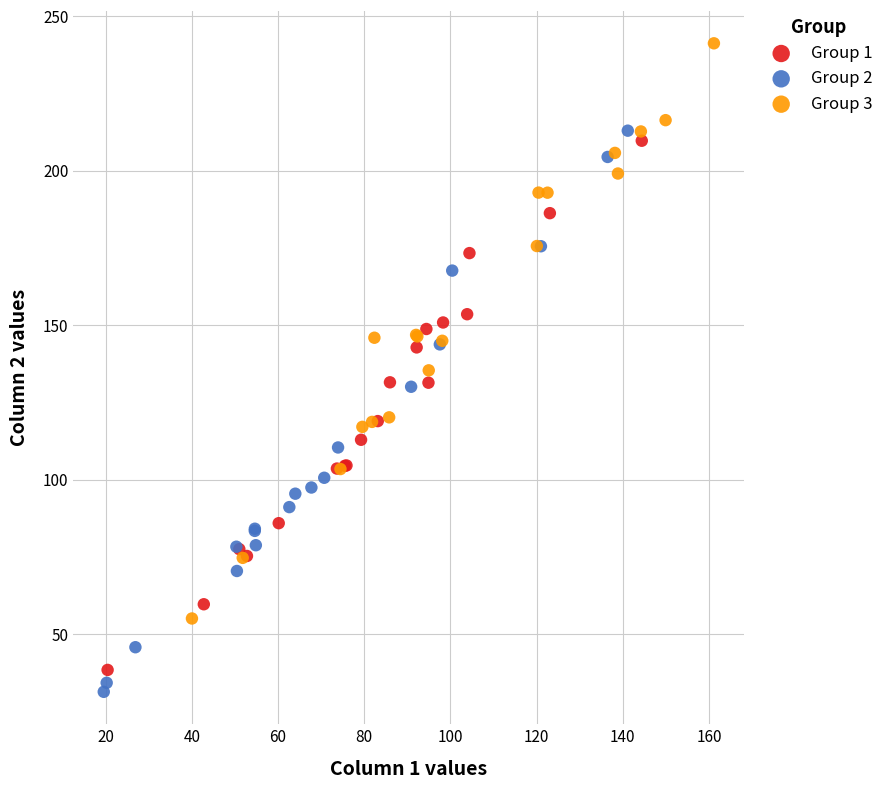

Which series contains the highest Y value?

Group 3